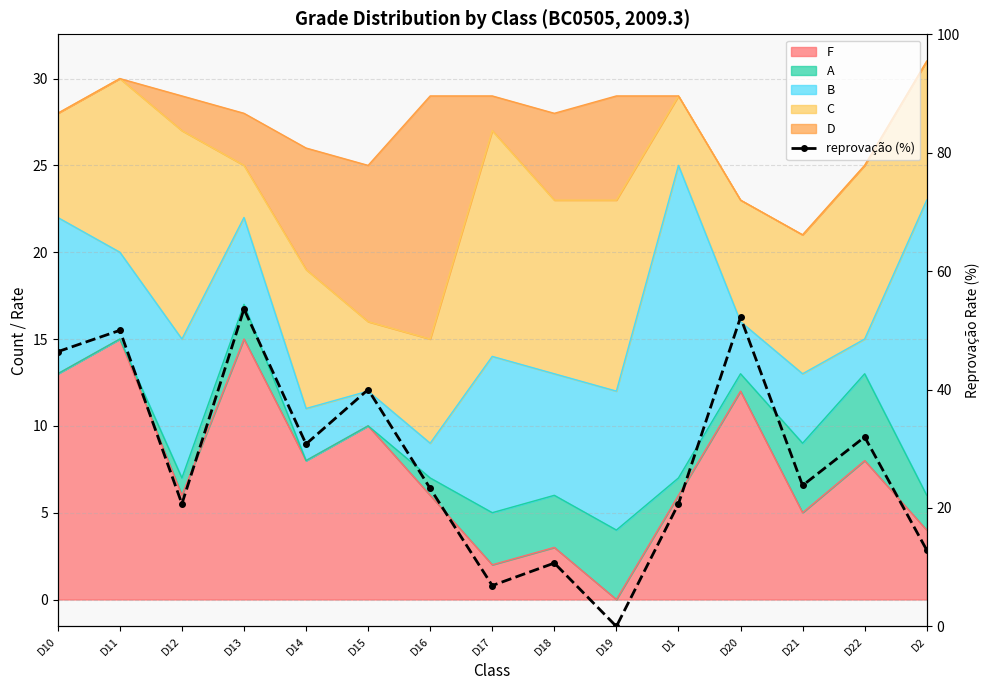

What is the label of the 10th point from the right?

D15